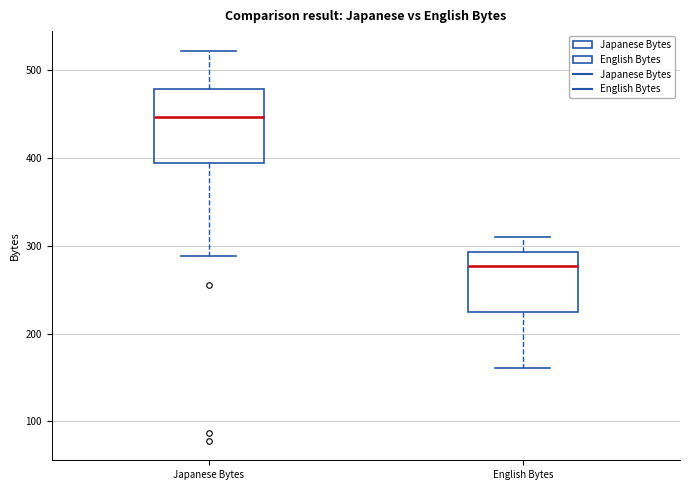

Reading left to right, read every box against the y-axis: the position of its median line, the range the box covers, and the ends of its whiskers. The values are not printed on the chart, so give them approximately, as read against the axis.

Japanese Bytes: median 450, box 390 to 480, whiskers 290 to 520
English Bytes: median 280, box 230 to 290, whiskers 160 to 310